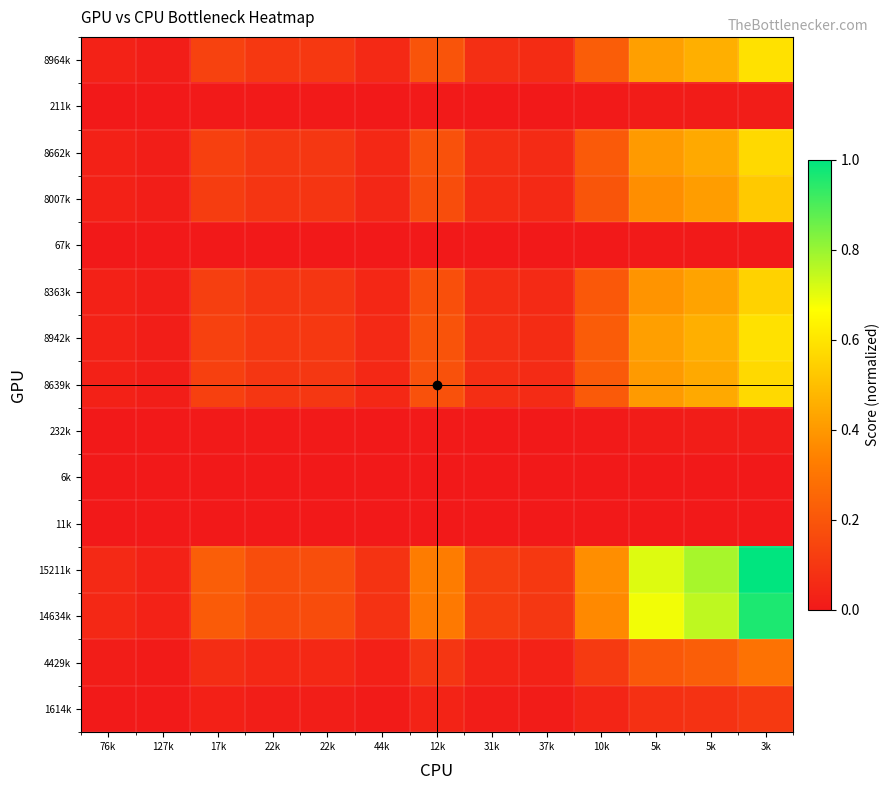

Rank the series at 22k from highest to lowest value.

15211k, 14634k, 8964k, 8942k, 8662k, 8639k, 8363k, 8007k, 4429k, 1614k, 232k, 211k, 67k, 11k, 6k